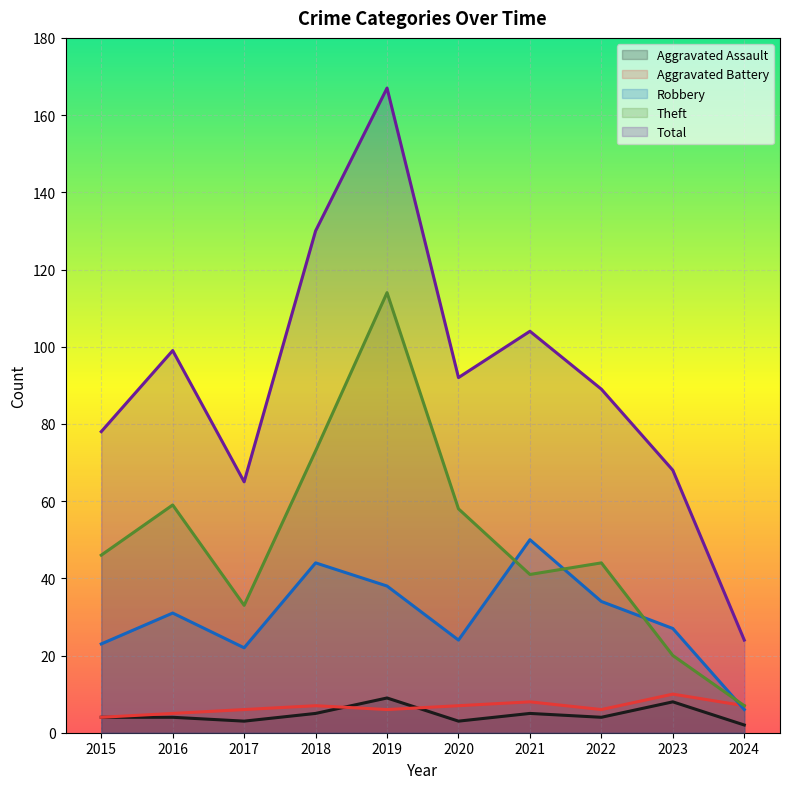

How many lines are shown in the chart?

5